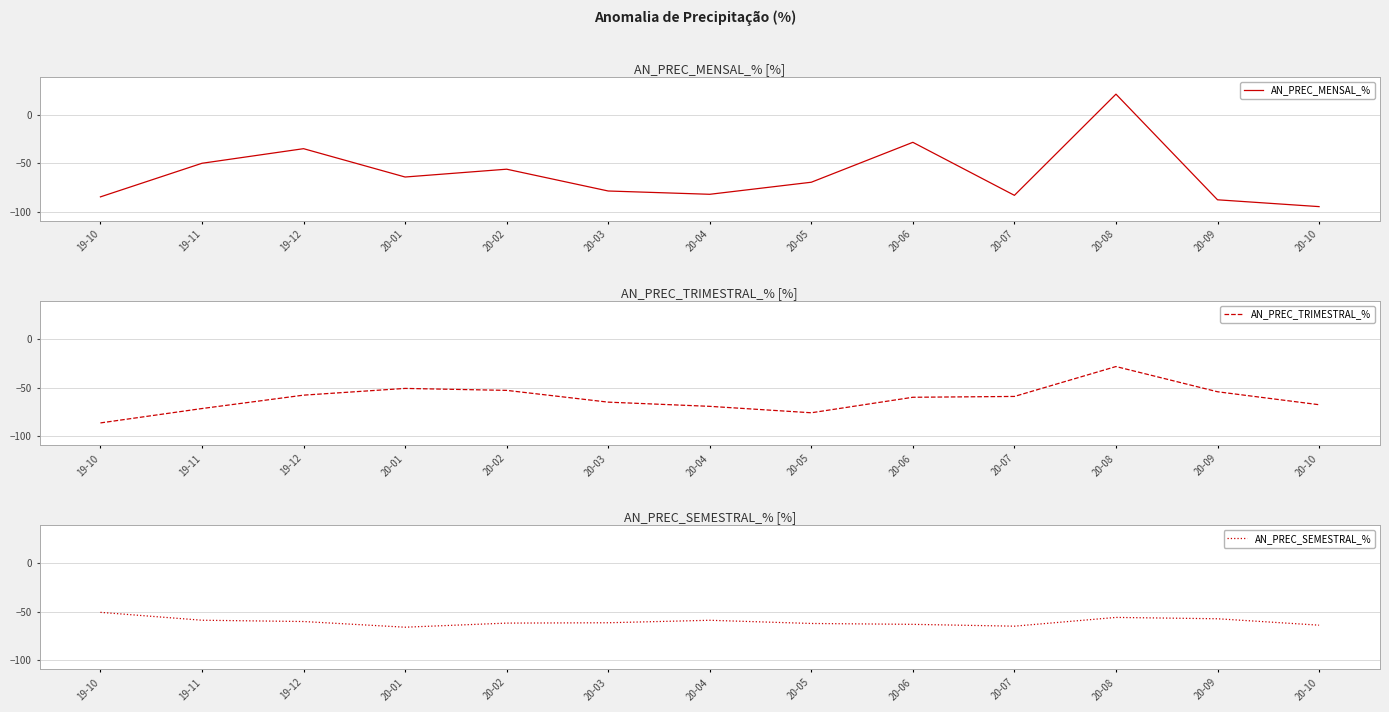

True or false: AN_PREC_TRIMESTRAL_% has more than 1 interior local peaks.

True